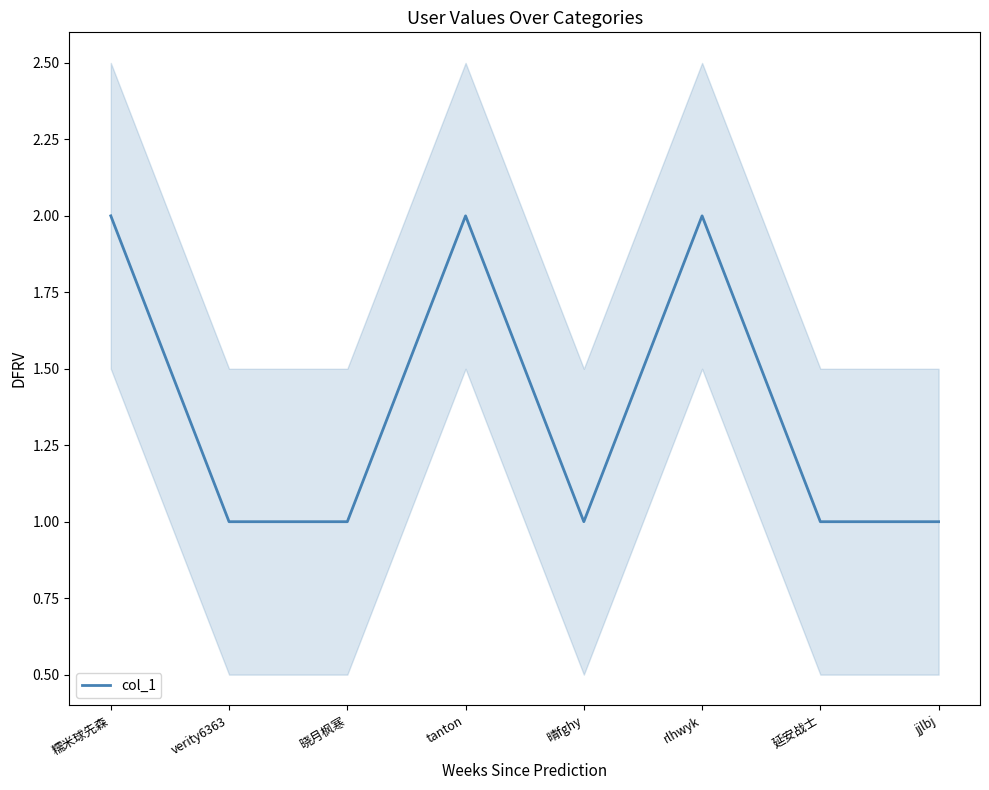

Rank the categories by value from highest to lowest.

糯米球先森, tanton, rlhwyk, verity6363, 晓月枫寒, 晴fghy, 延安战士, jjlbj